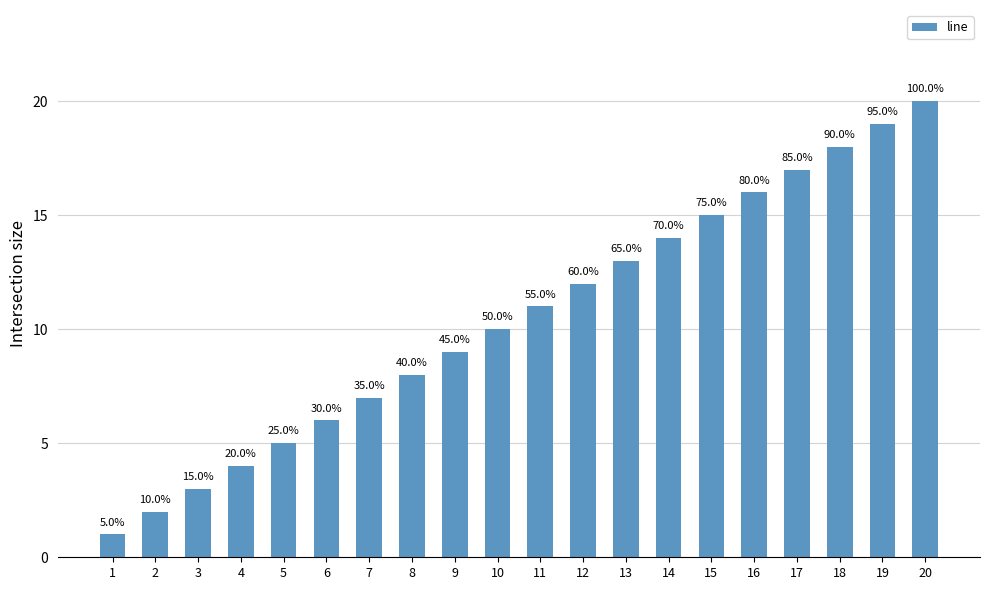

What is the difference between the maximum and minimum values?

19